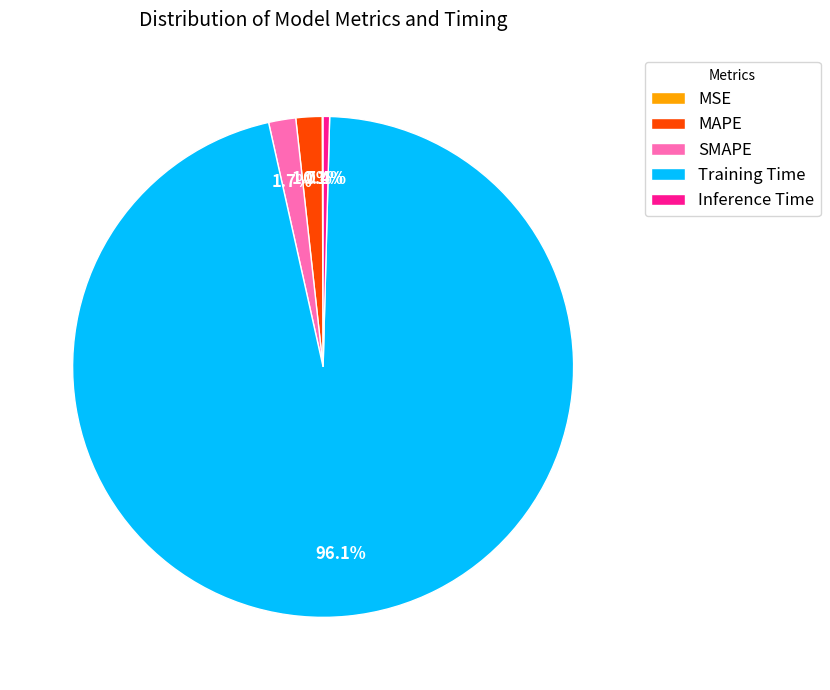

True or false: MAPE accounts for 2% of the total.

True